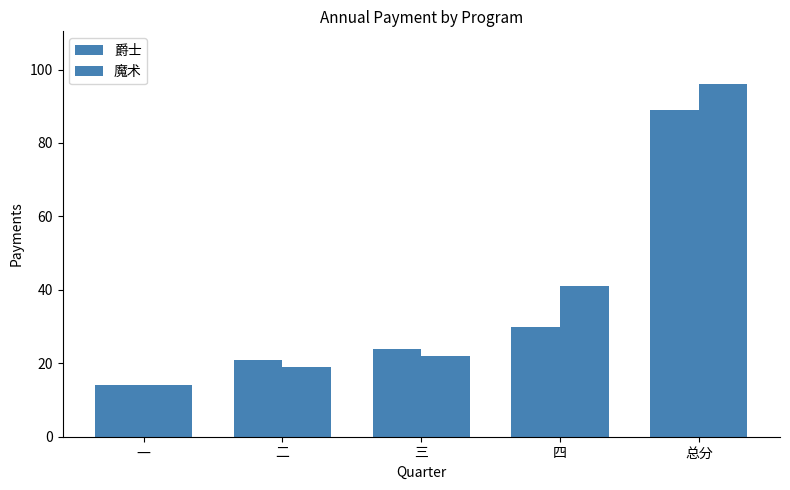

True or false: 爵士 has a value of 89 at 总分.

True